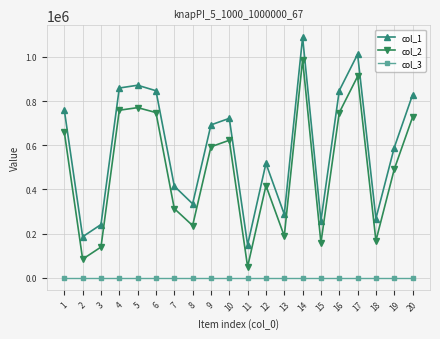

Between 2 and 11, which series saw the biggest shift?

col_1